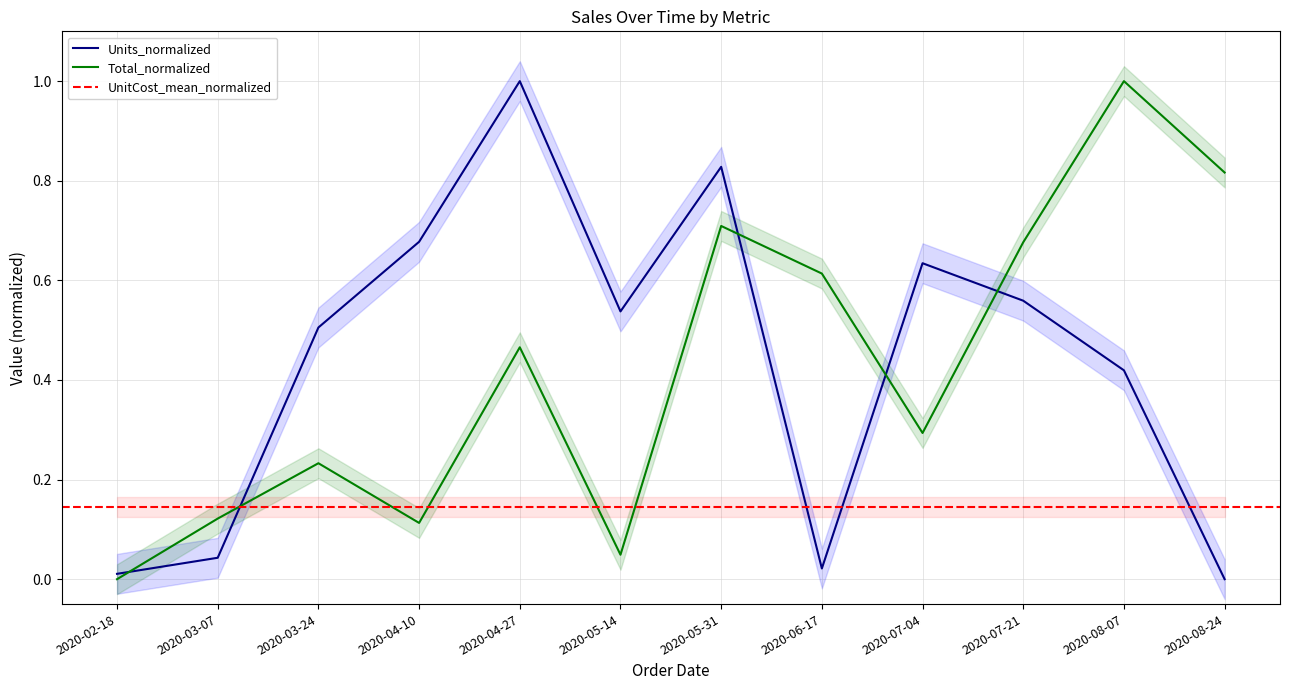

Reading left to right, transcribe all the data shown in this chart.

Units: 0.0	0.0	0.5	0.7	1.0	0.5	0.8	0.0	0.6	0.6	0.4	0.0
Total: 0.0	0.1	0.2	0.1	0.5	0.0	0.7	0.6	0.3	0.7	1.0	0.8